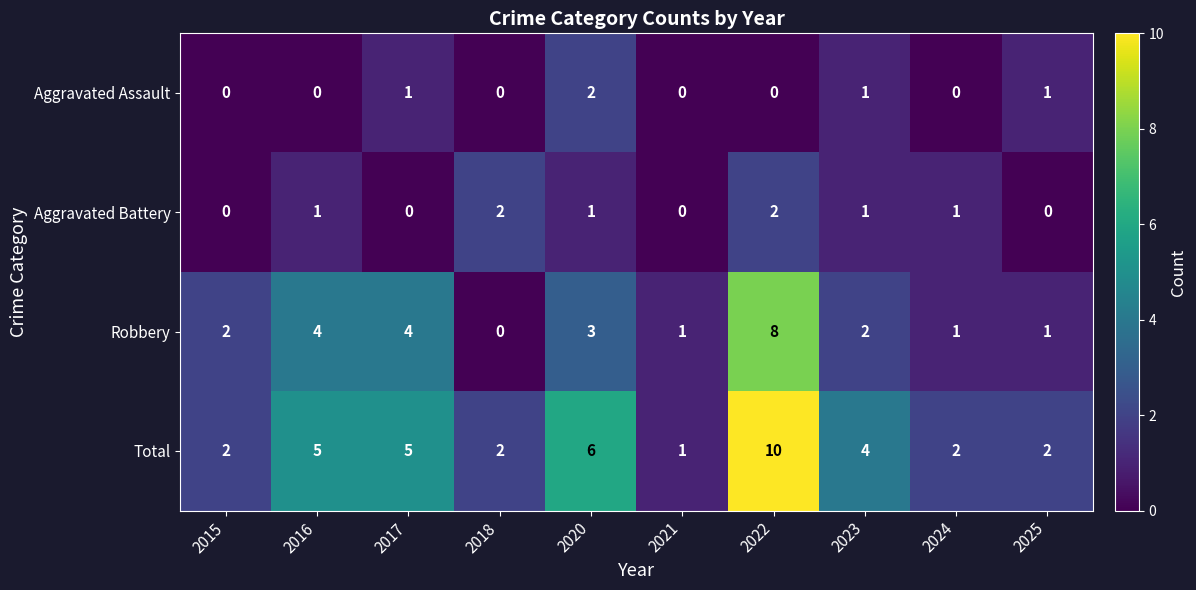

True or false: Robbery has a value of 5 at 2020.

False